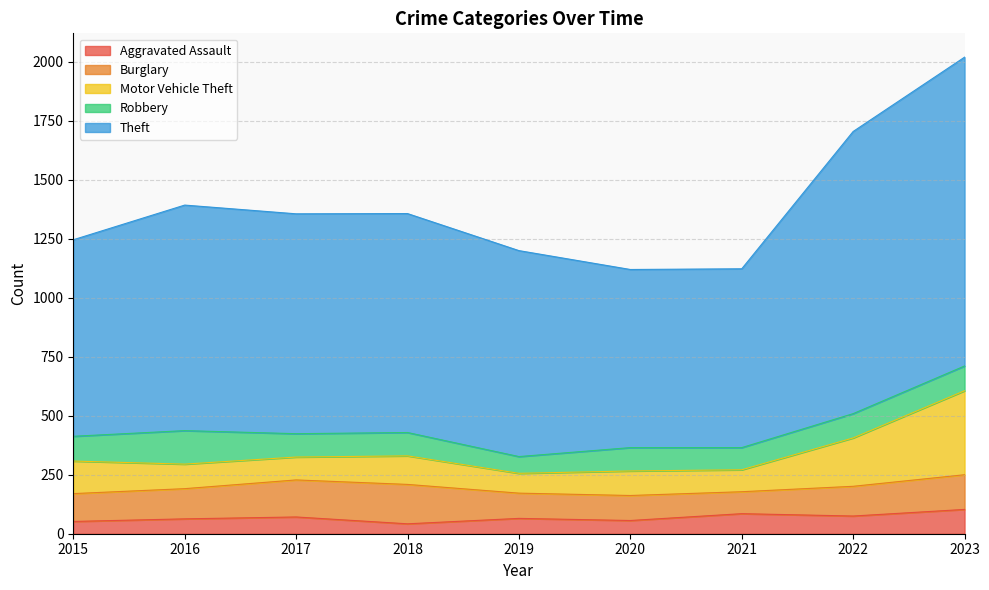

Which has a higher value, 2021 or 2016?

2021